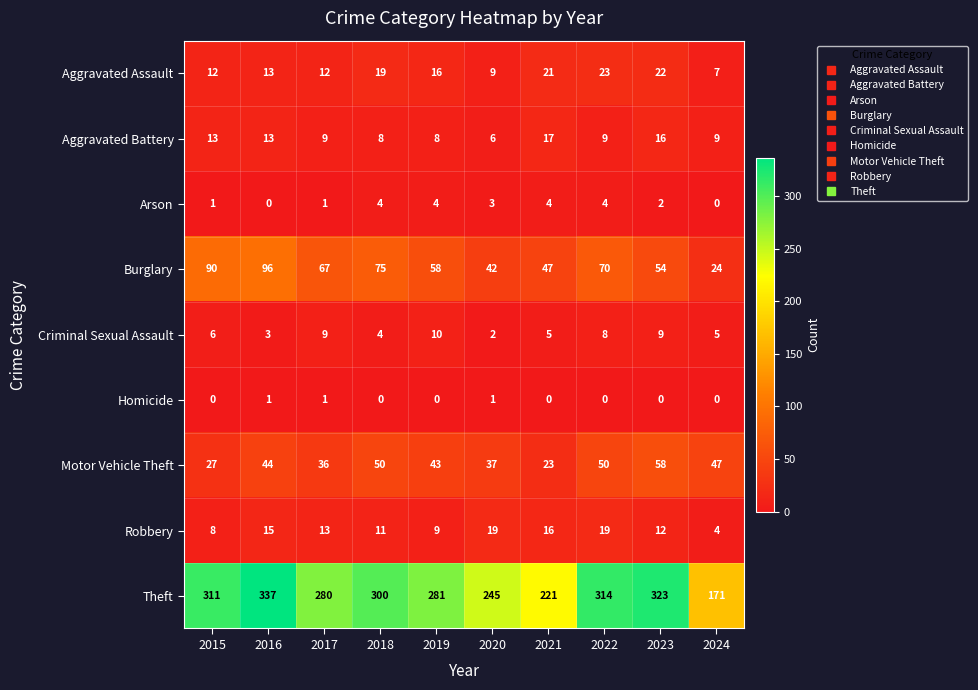

True or false: Robbery has a value of 8 at 2022.

False